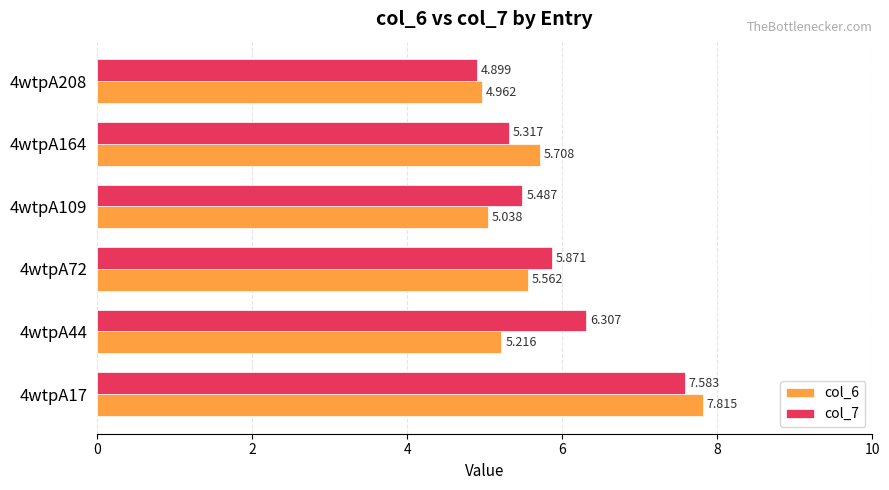

What are all the series names shown in the legend?

col_6, col_7